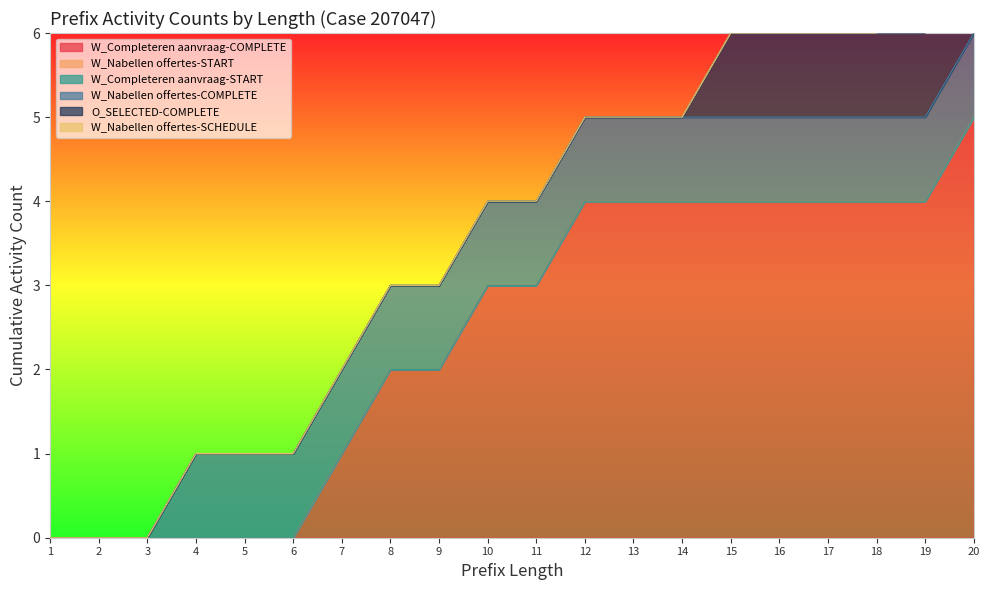

Does the chart have visible grid lines?

No